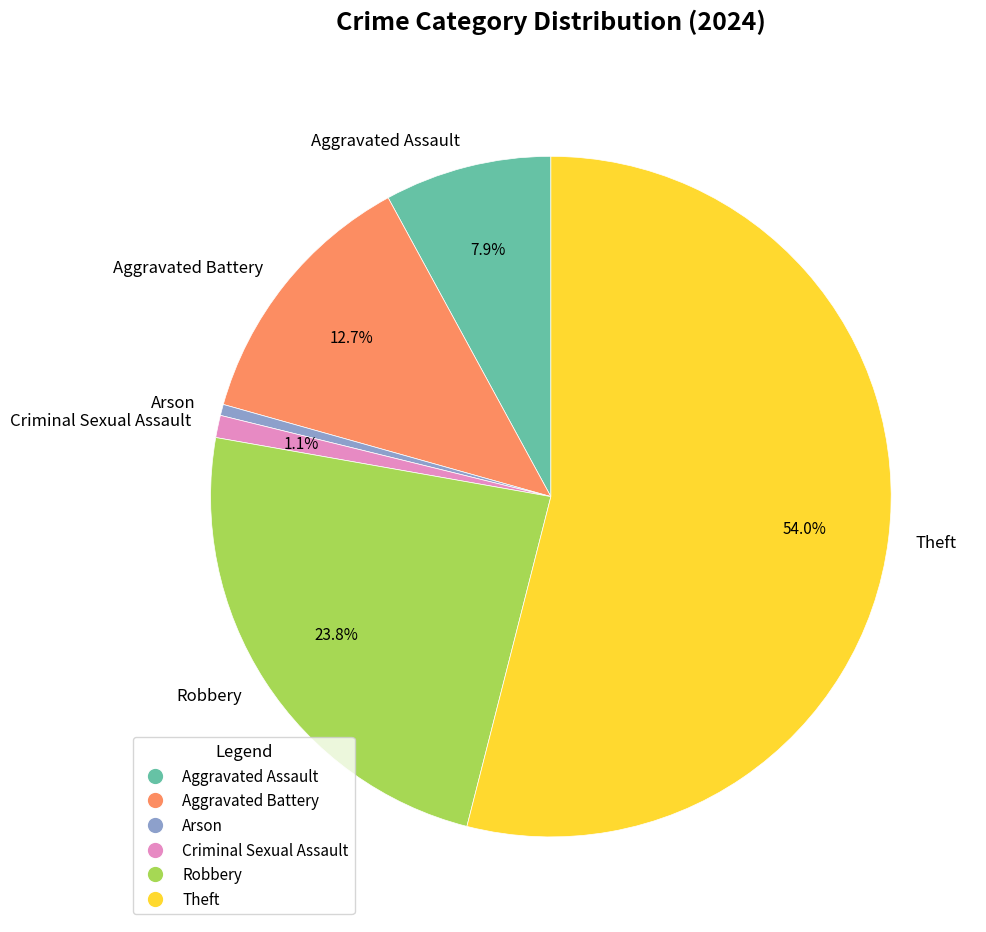

What is the majority slice?

Theft